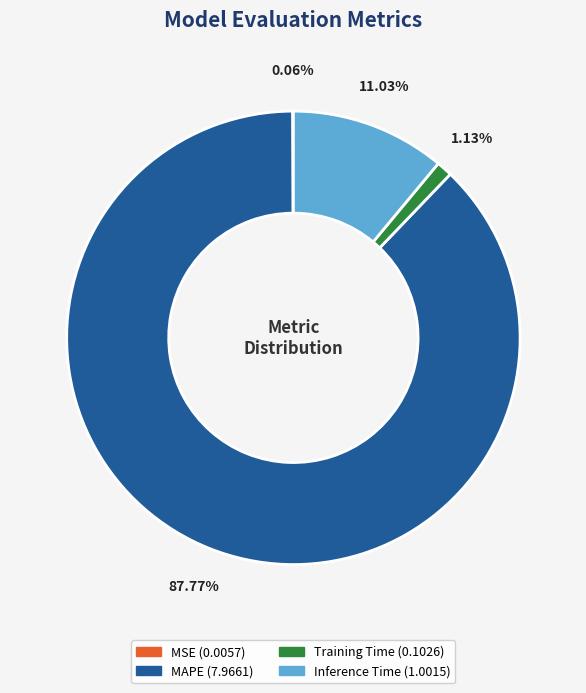

To the nearest percent, what is the average slice percentage?

25%